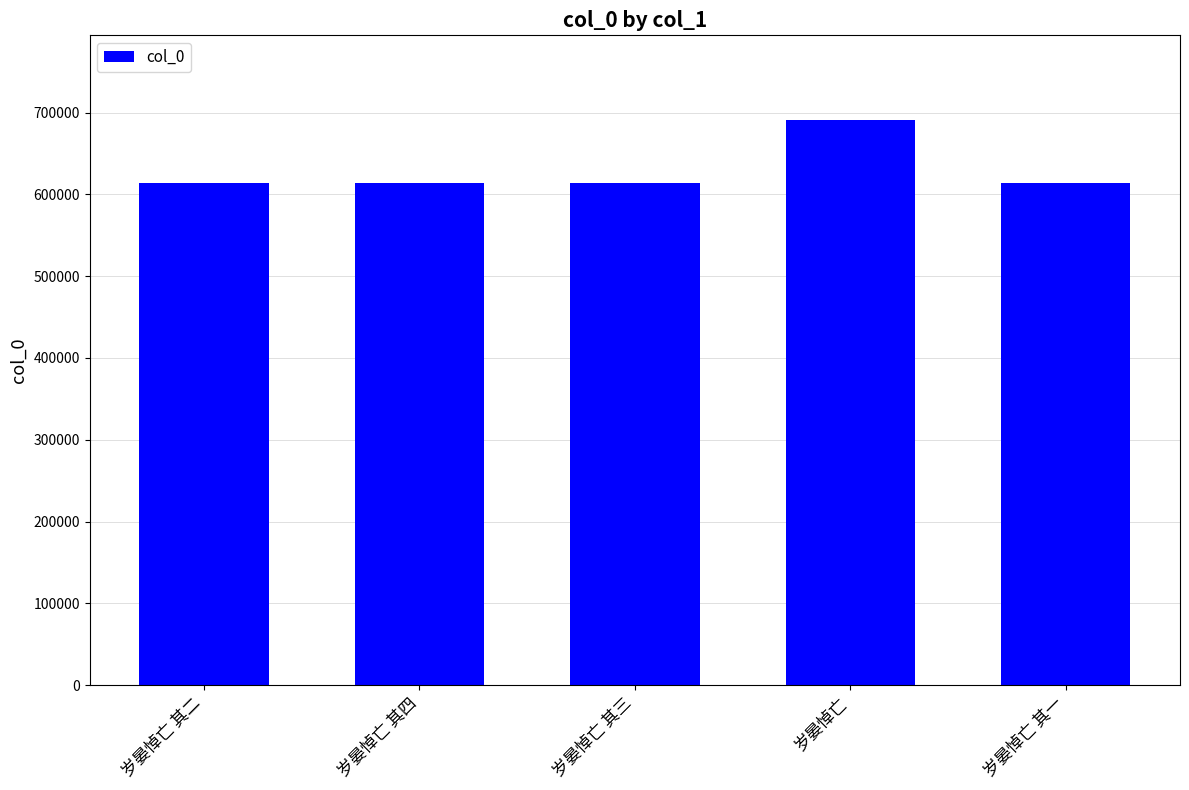

The value at 岁晏悼亡 其四 is 614118. True or false?

True